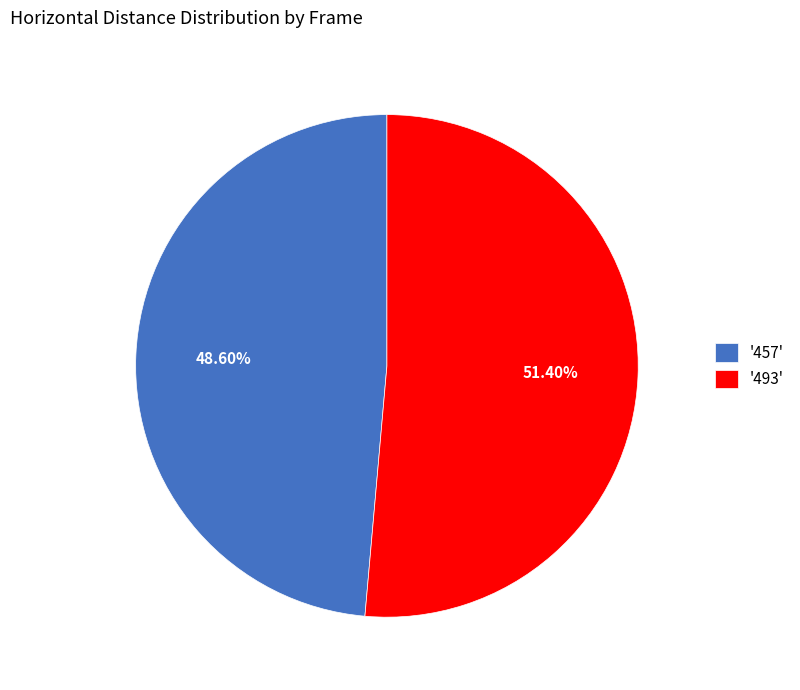

Between '457' and '493', which is larger?

'493'